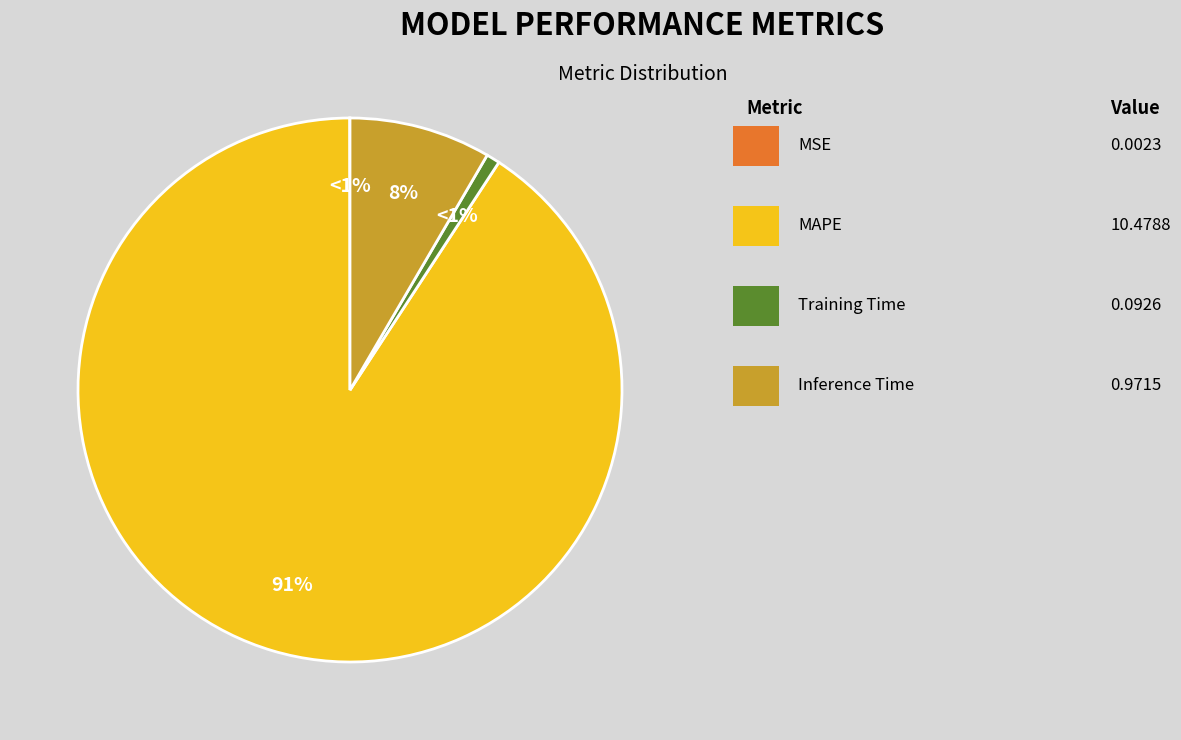

To the nearest percent, what is the difference between the Training Time and MAPE slice percentages?

90%